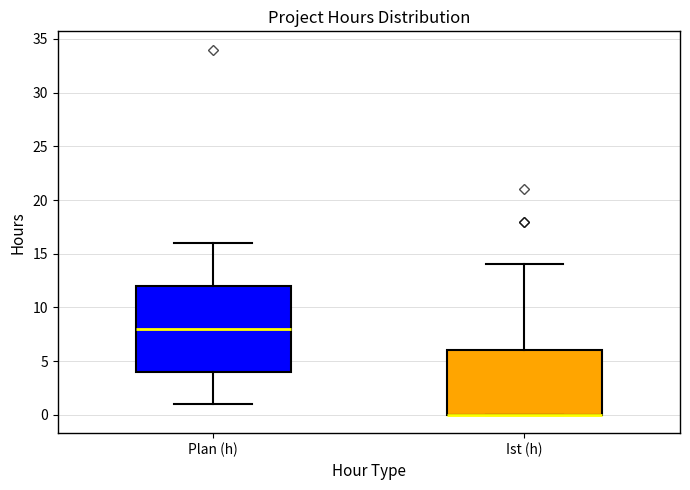

Reading left to right, read every box against the y-axis: the position of its median line, the range the box covers, and the ends of its whiskers. The values are not printed on the chart, so give them approximately, as read against the axis.

Plan (h): median 8, box 4 to 12, whiskers 1 to 16
Ist (h): median 0 (drawn on the box's lower edge), box 0 to 6, whiskers 0 to 14